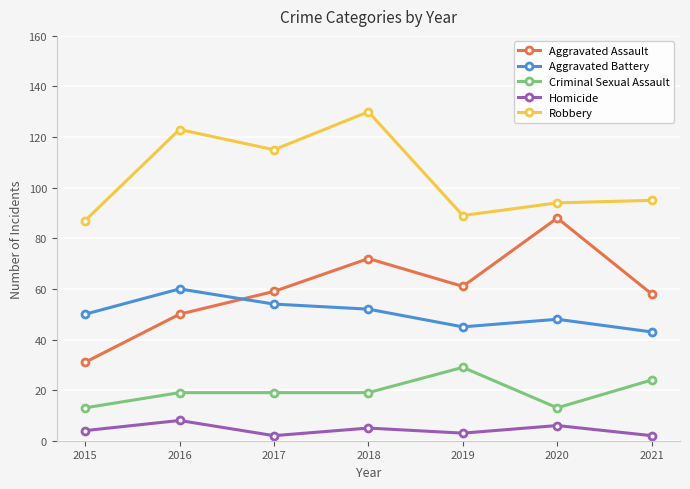

Is the value of Robbery at 2016 greater than the value of Homicide at 2016?

Yes